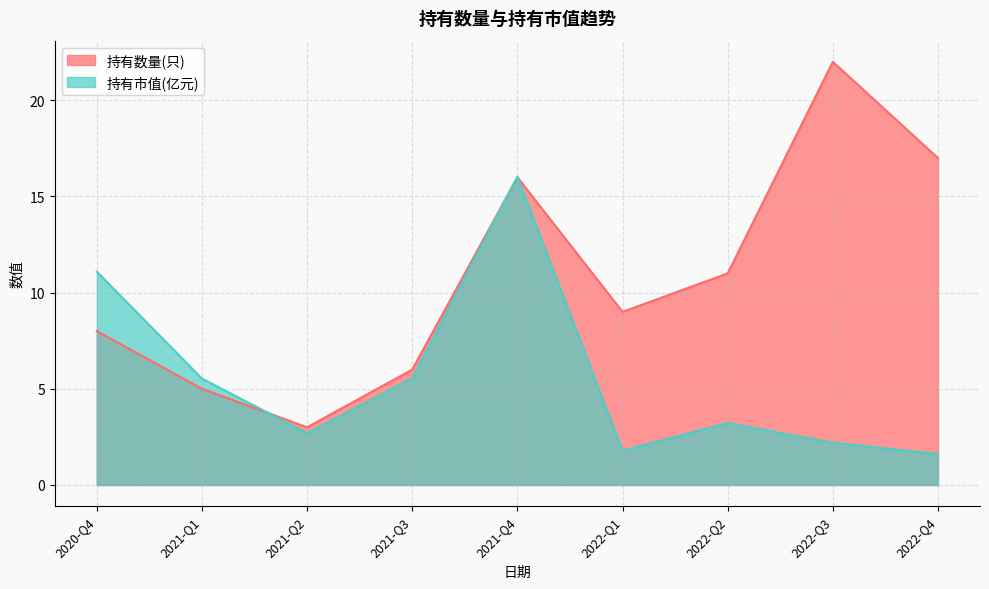

What is the highest value of the 持有数量(只) series?

22.0